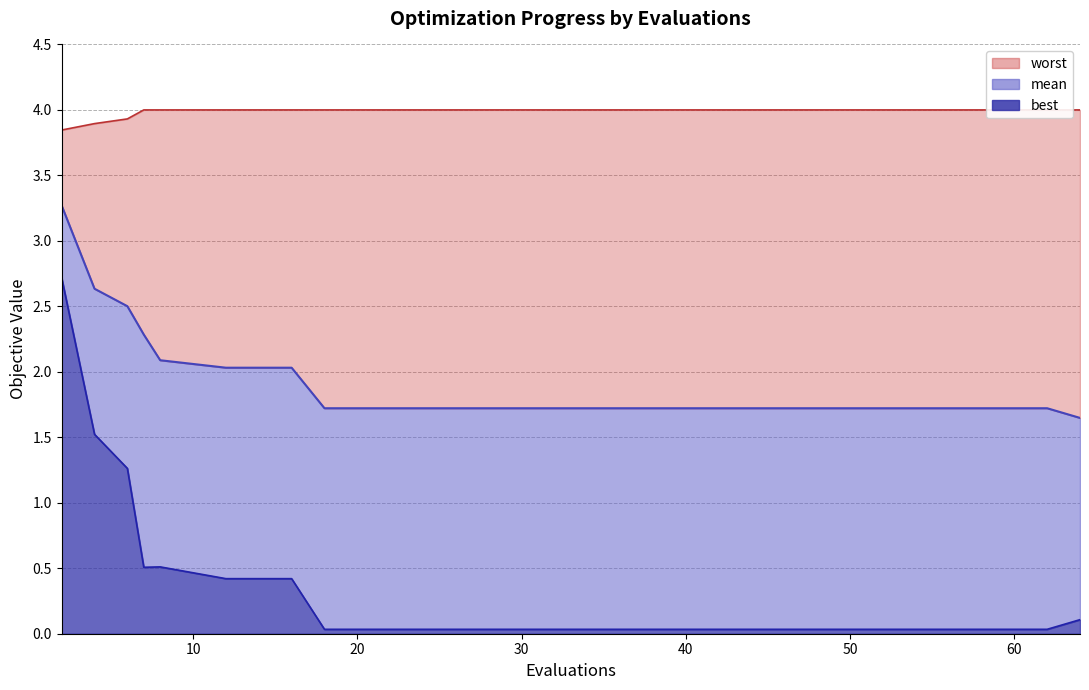

How many lines are shown in the chart?

3